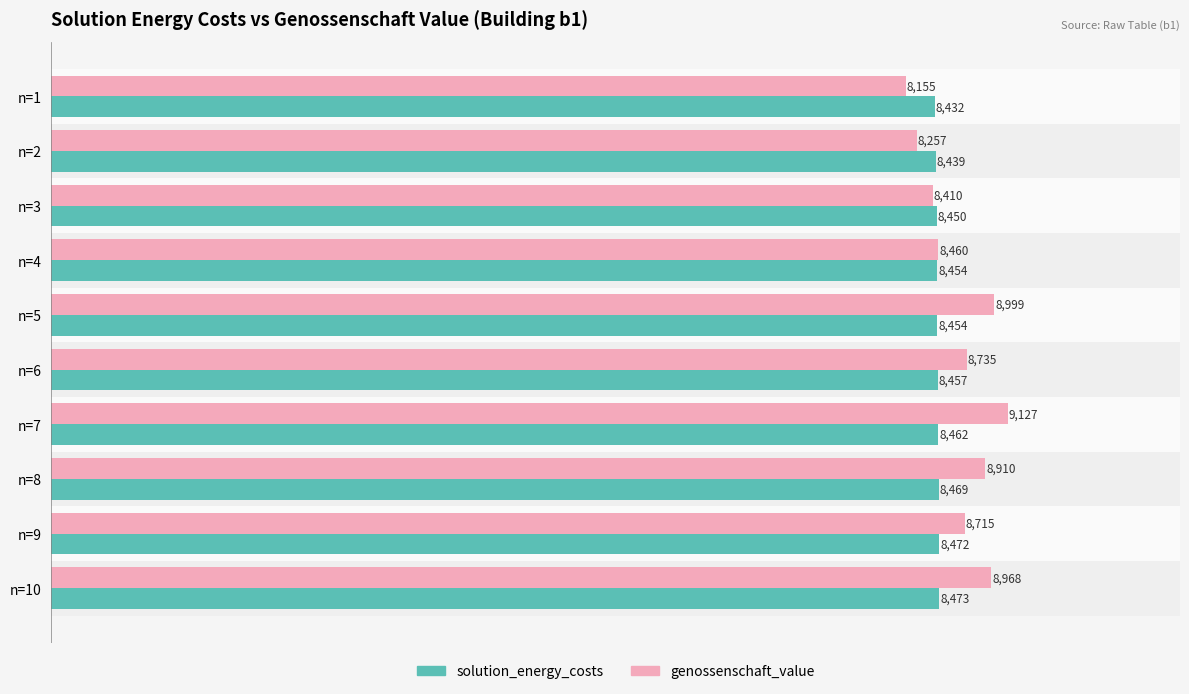

Rank the series by their maximum value, from highest to lowest.

genossenschaft_value, solution_energy_costs